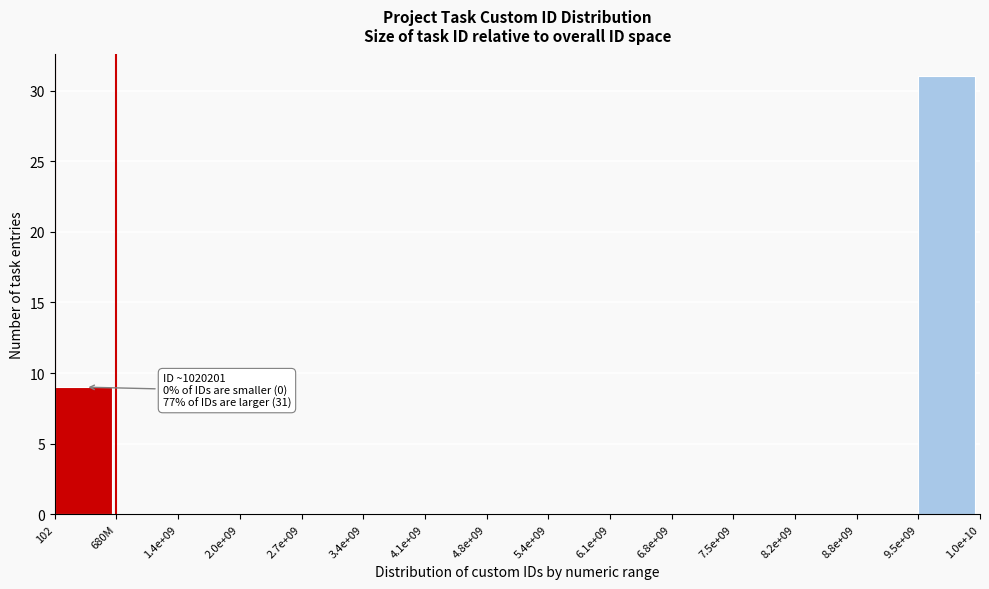

Reading right to left, list all the values displayed in this chart.

9.5e+09=31	8.8e+09=0	8.2e+09=0	7.5e+09=0	6.8e+09=0	6.1e+09=0	5.4e+09=0	4.8e+09=0	4.1e+09=0	3.4e+09=0	2.7e+09=0	2.0e+09=0	1.4e+09=0	680M=0	102=9